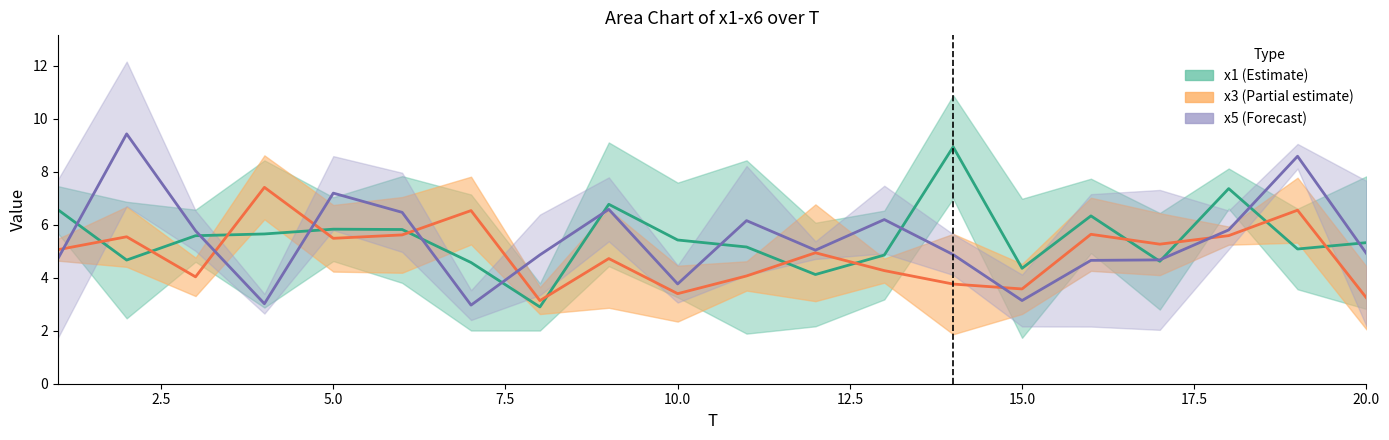

What is the greatest value displayed?

9.4